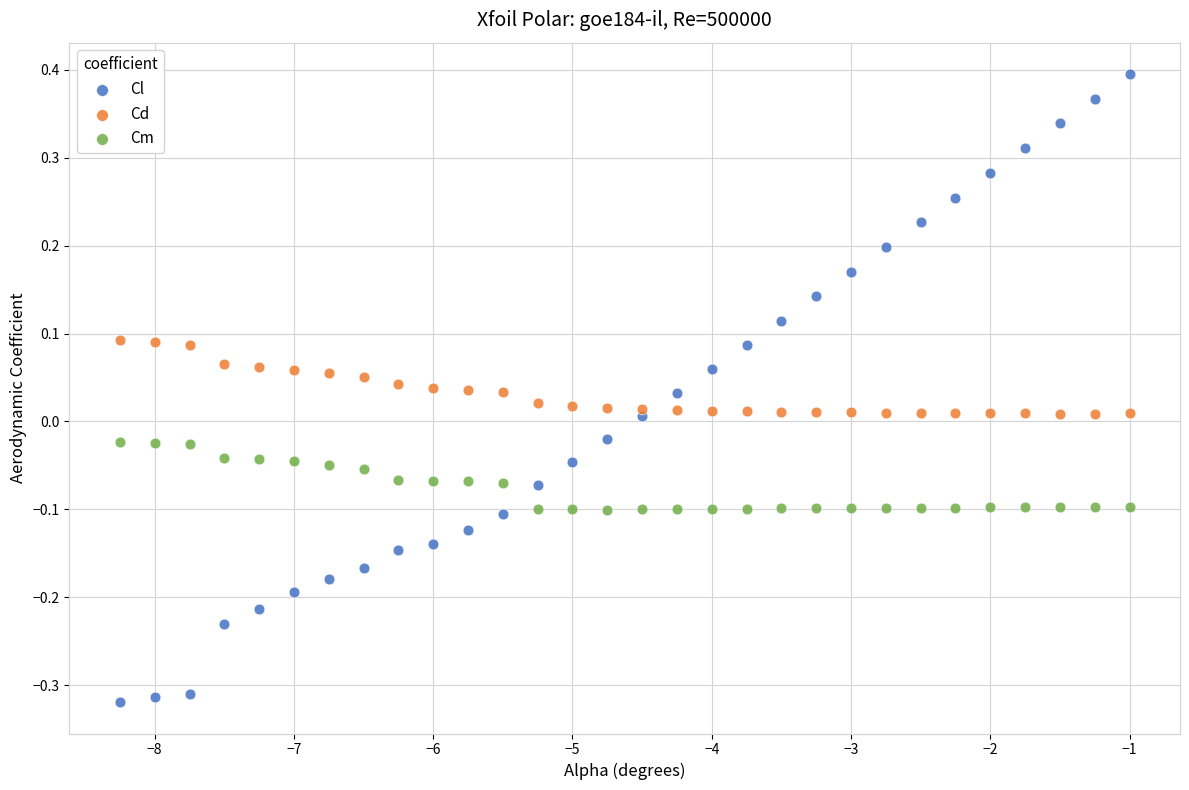

Which series reaches the maximum Y coordinate?

Cl